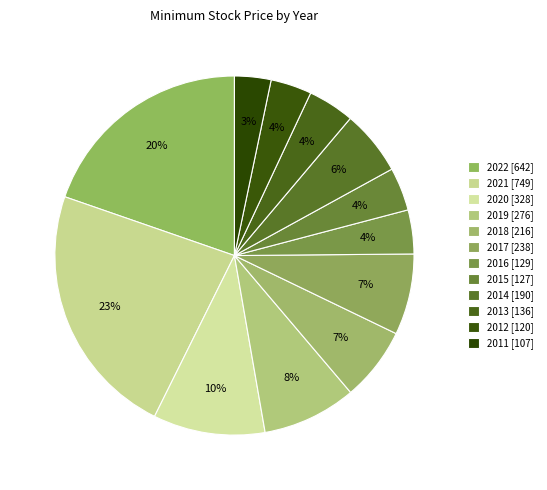

Count the number of slices in the pie.

12